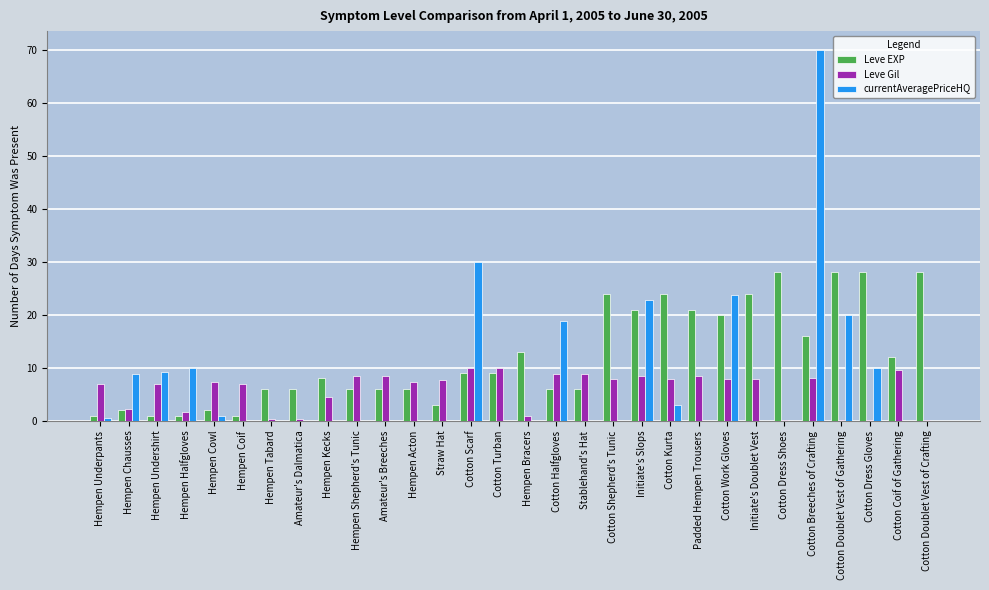

Where is Leve Gil nearest to the value 5?

Hempen Kecks